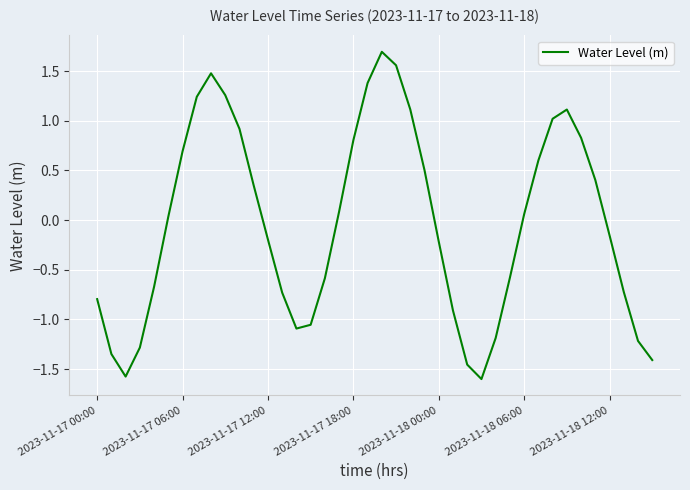

What is the difference between the maximum and minimum values?

3.3